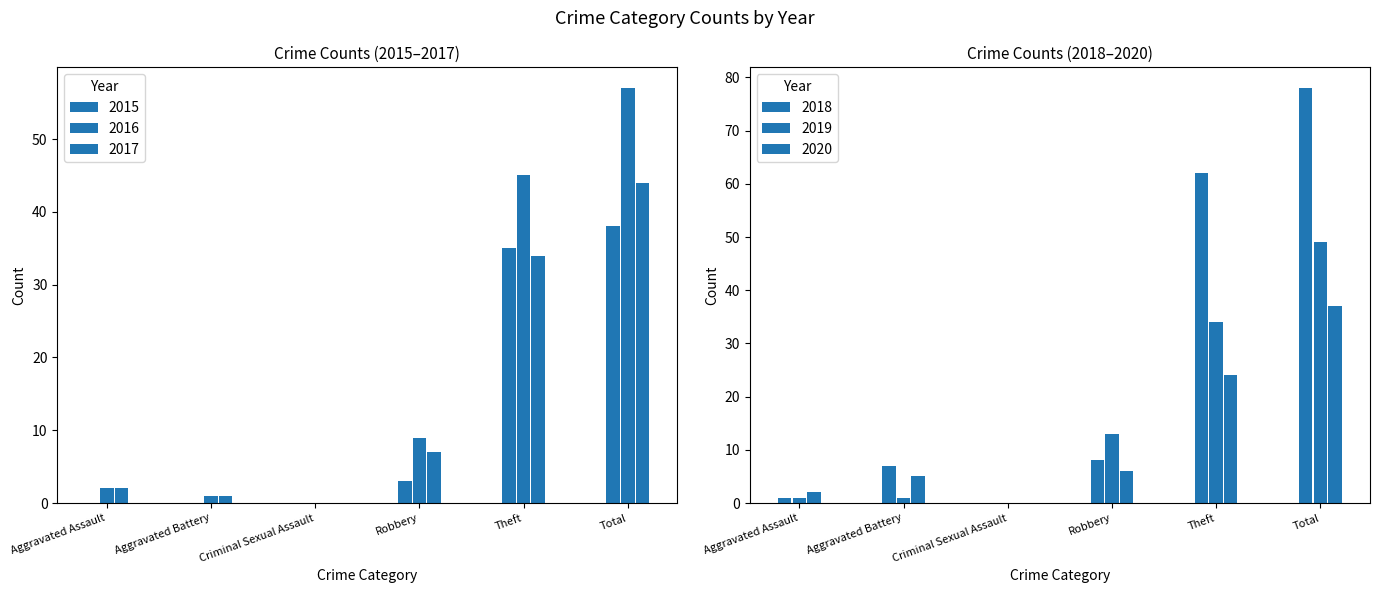

The value of 2016 at Aggravated Assault is 2. True or false?

True